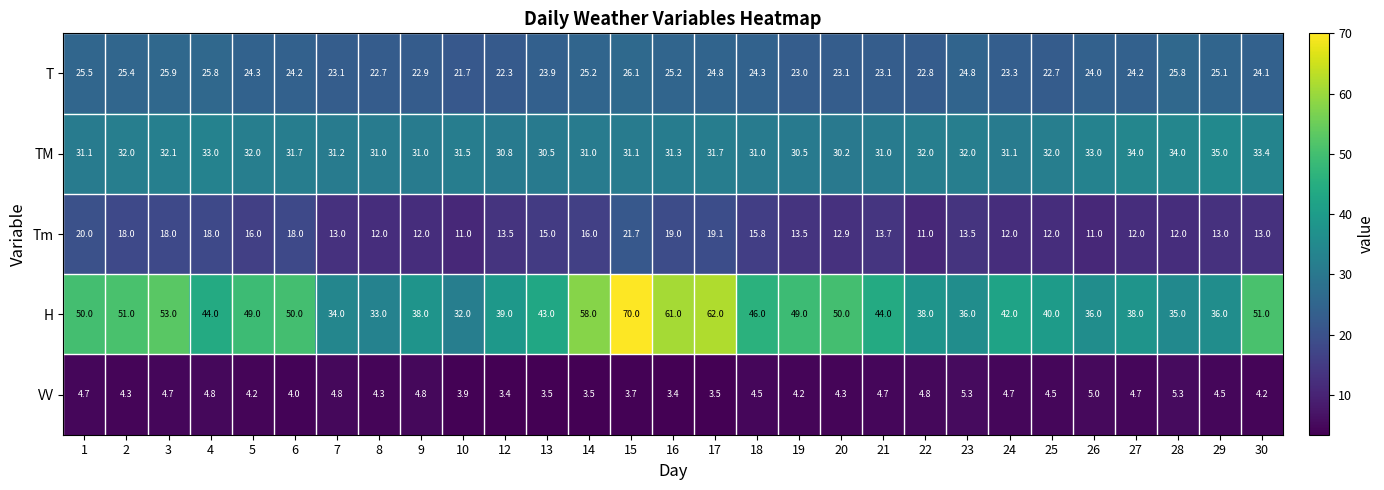

Rank the series at 7 from highest to lowest value.

H, TM, T, Tm, VV